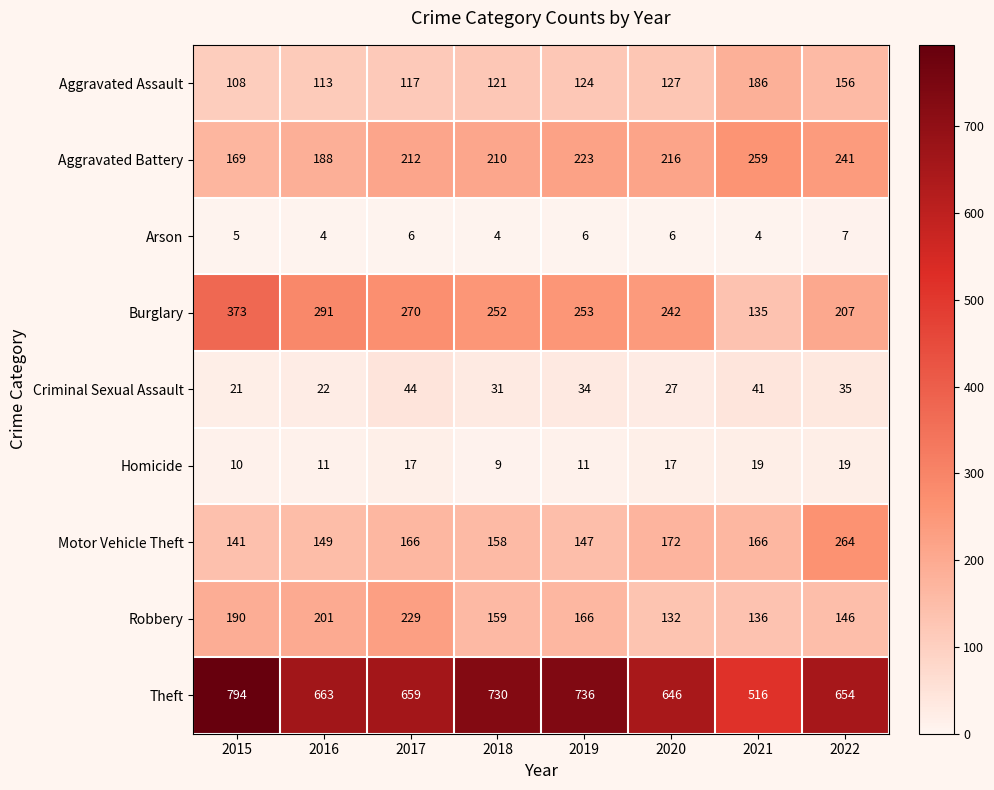

Between 2018 and 2022, which series saw the biggest shift?

Motor Vehicle Theft